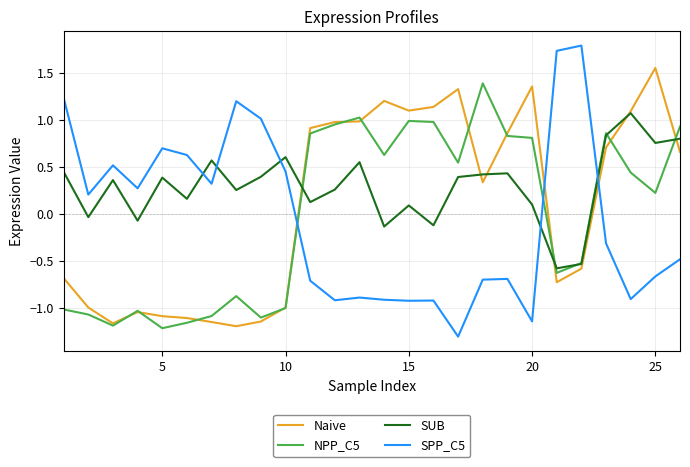

Which series has the widest spread of values?

SPP_C5